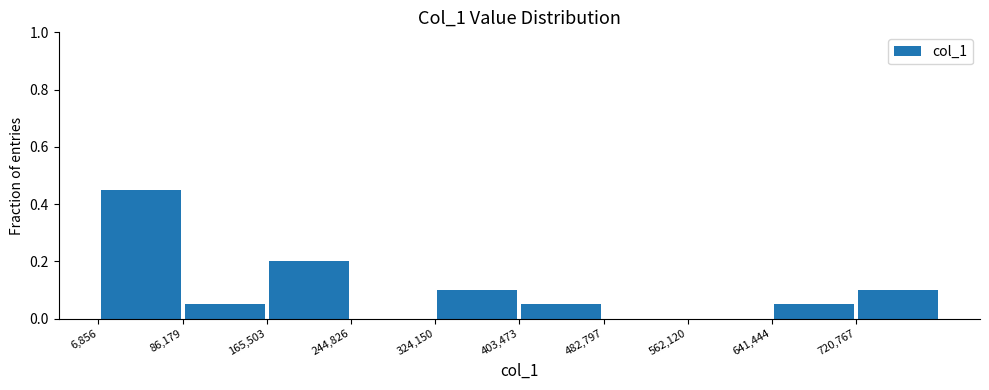

Which range on the x-axis has the tallest bar?

10000 to 90000